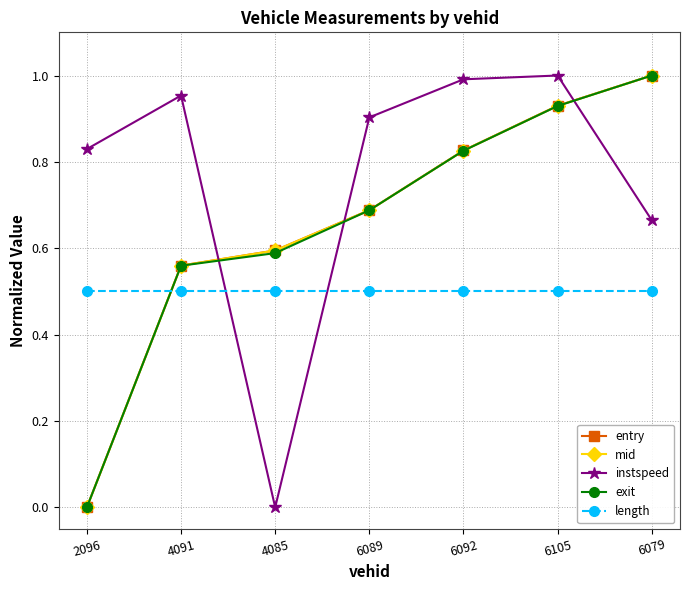

What position from the right is 6079?

1